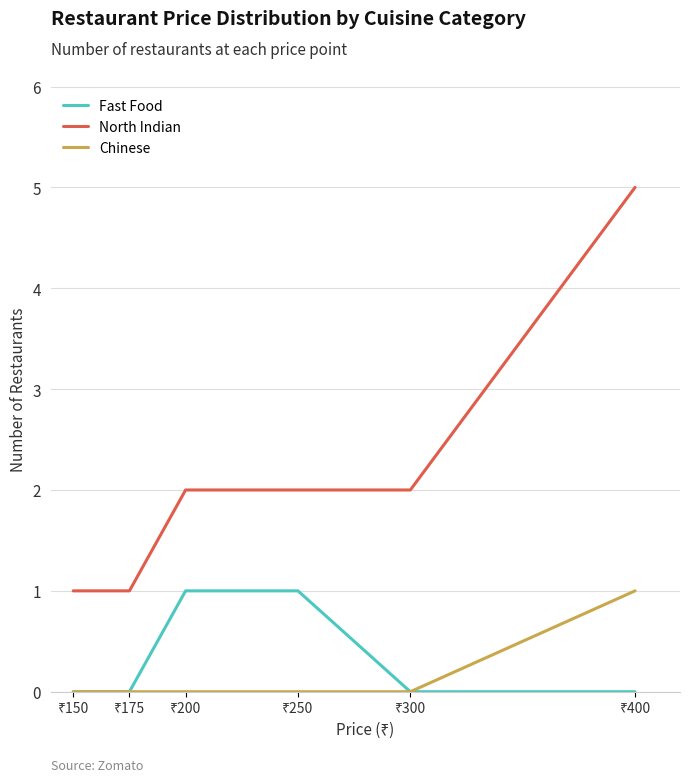

What is the sum of all Chinese values?

1